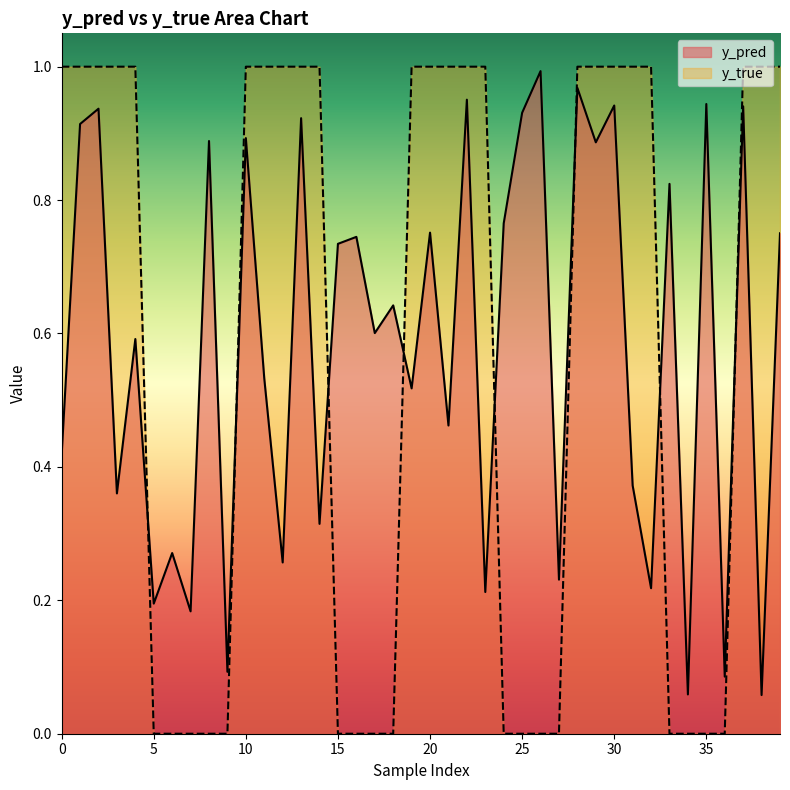

What is the difference between the maximum and minimum values in the y_pred series?

0.9